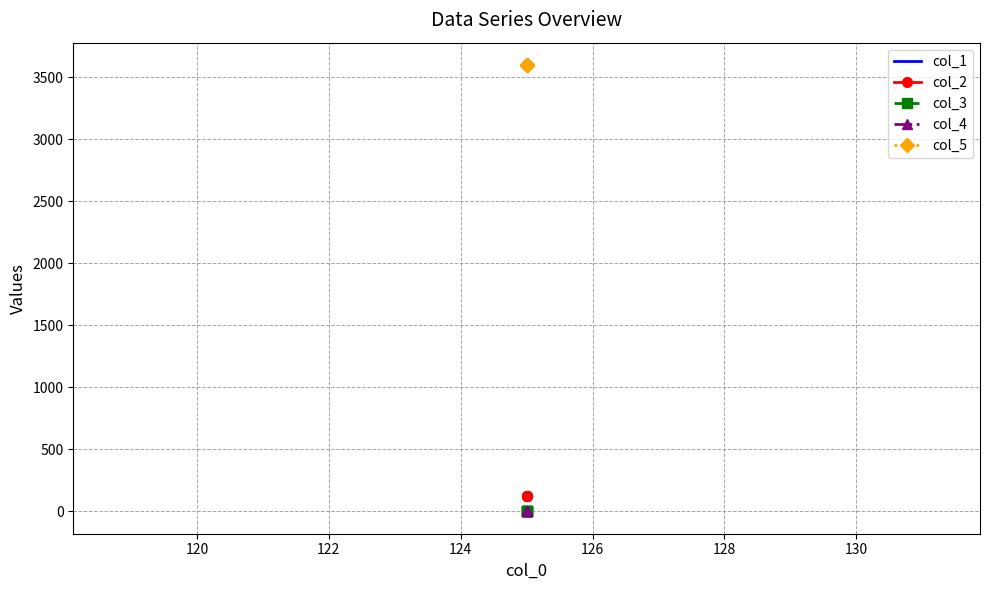

What is the greatest value displayed?

3600.1